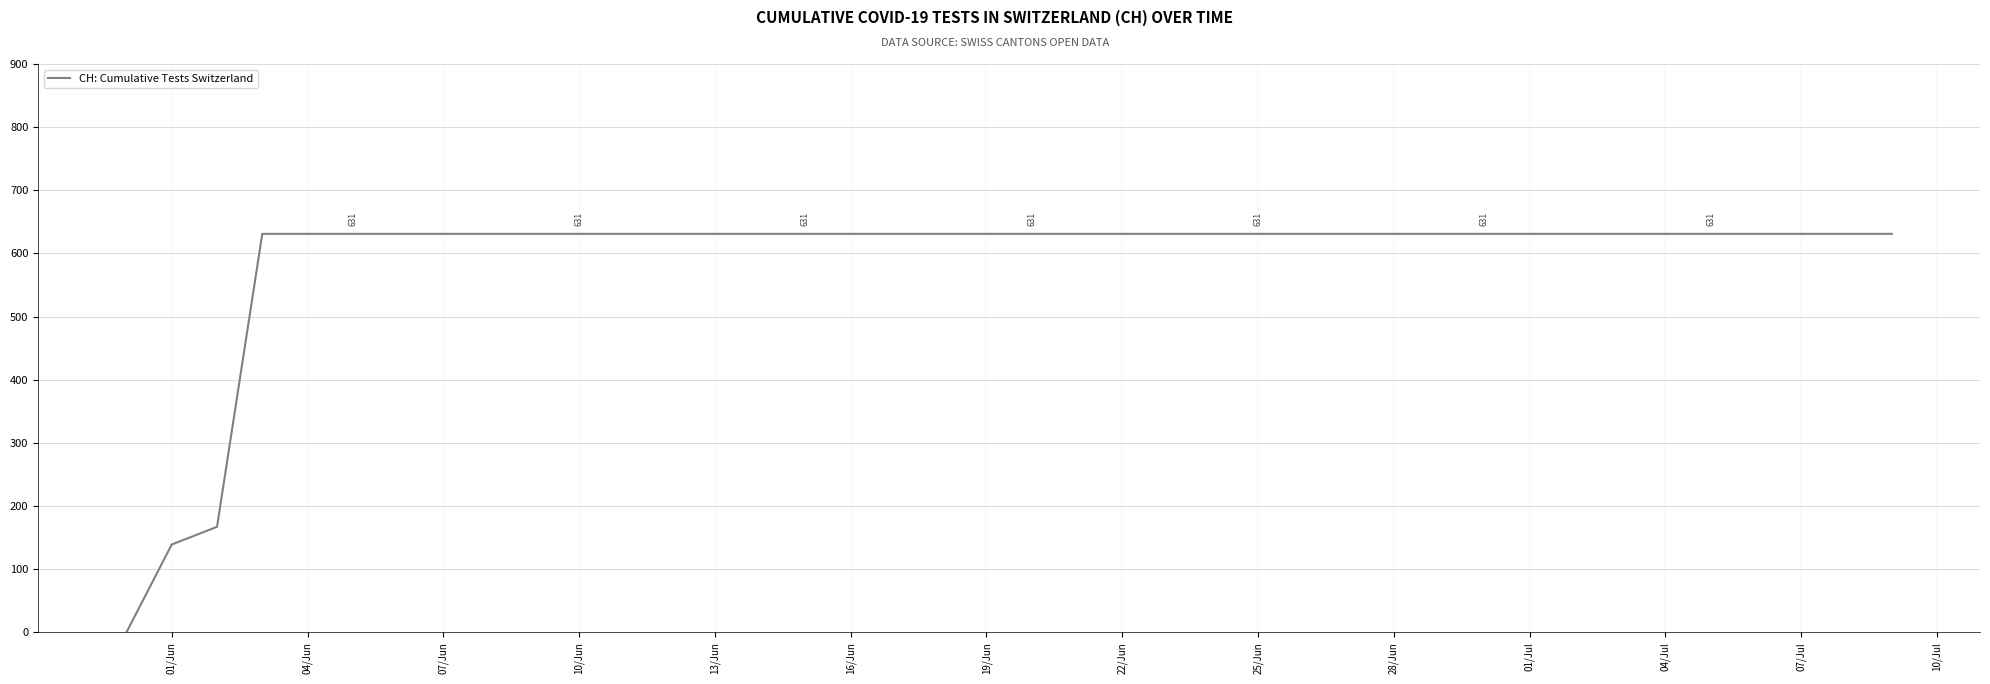

What is the greatest value displayed?

631